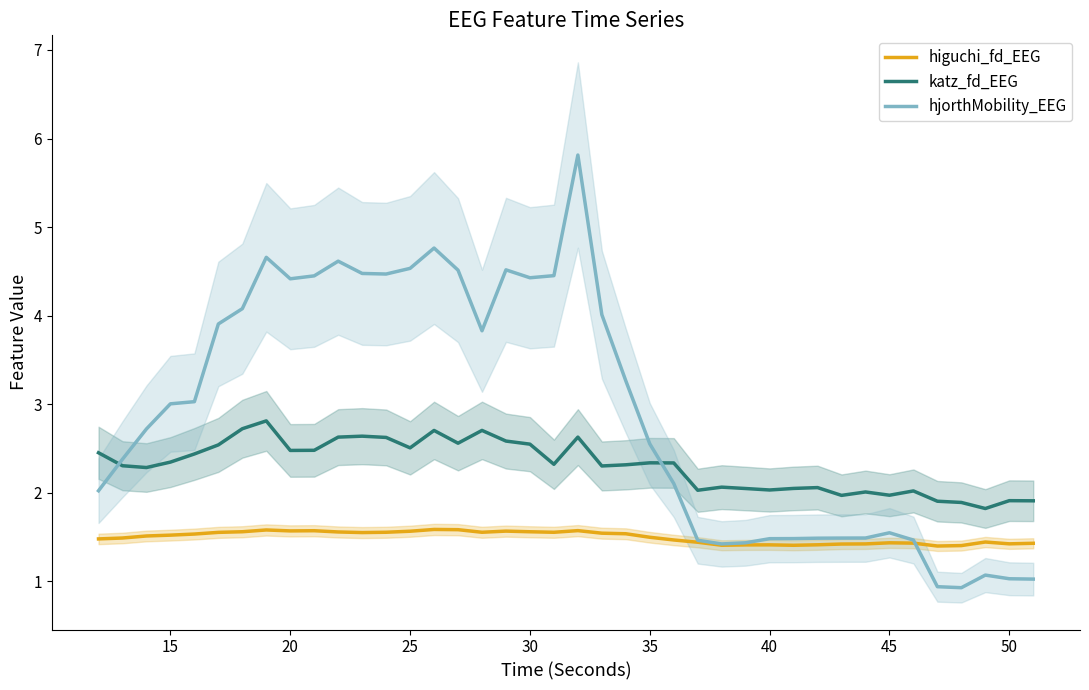

The value of higuchi_fd_EEG at 45 is 1.4. True or false?

True